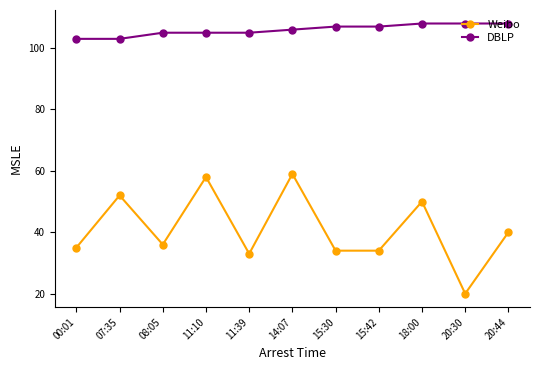

True or false: Weibo and DBLP cross at least once.

False